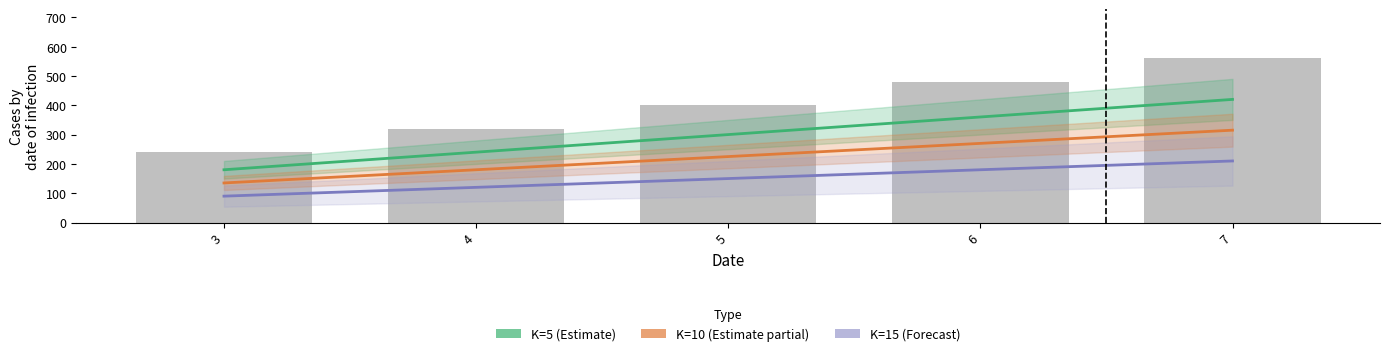

What is the spread (max minus min) of values at 3?

150